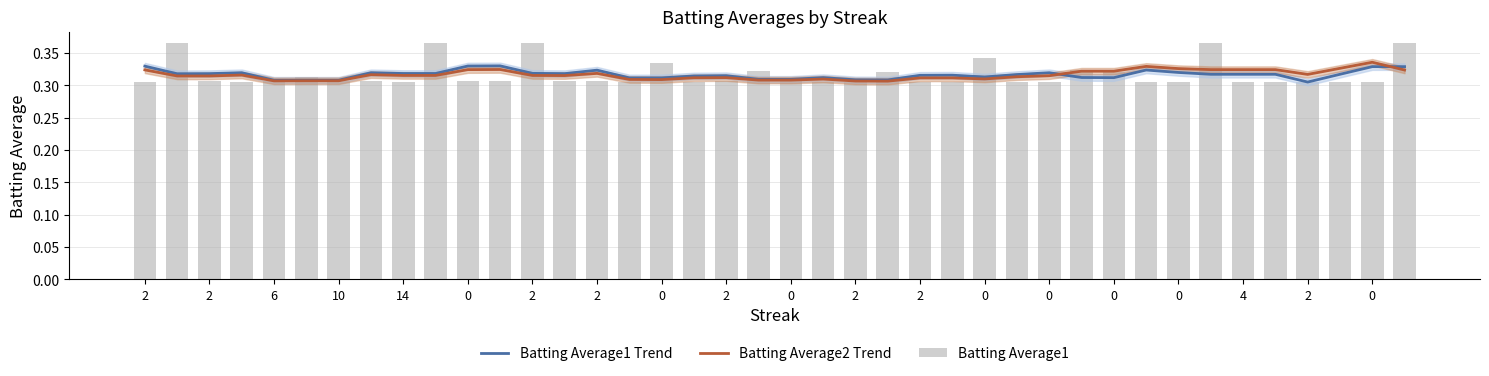

Is it true that Batting Average1 Trend equals 0.3 at 0?

True